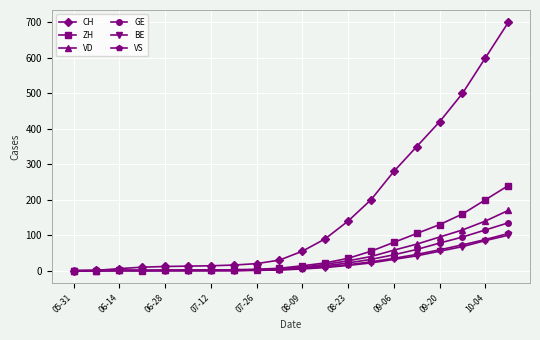

What is the value of the VD point at the 12th from the left?

18